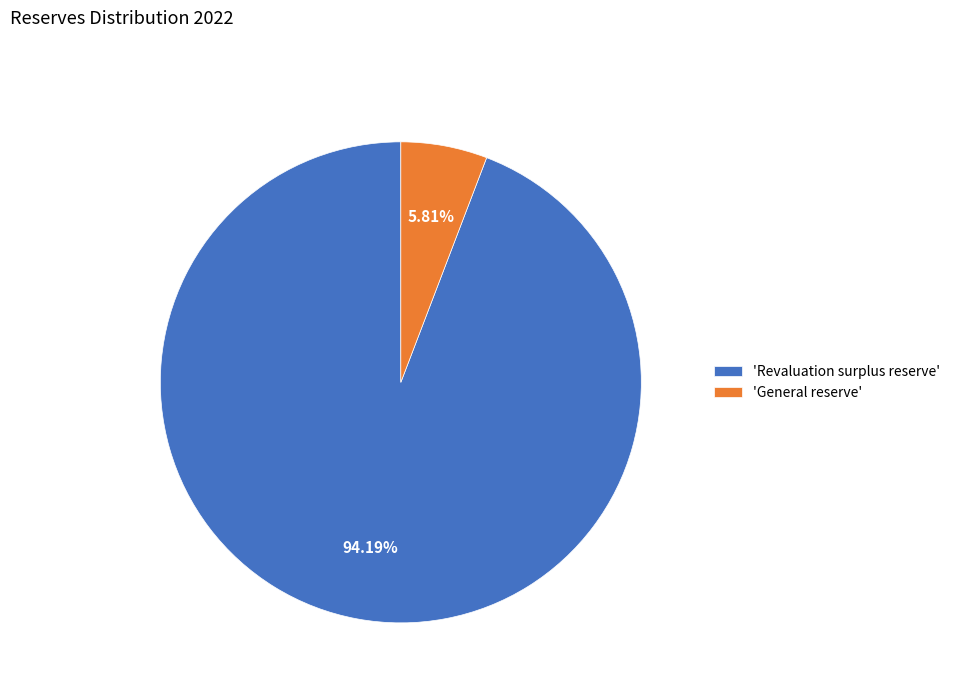

Which slice is the smallest?

'General reserve'